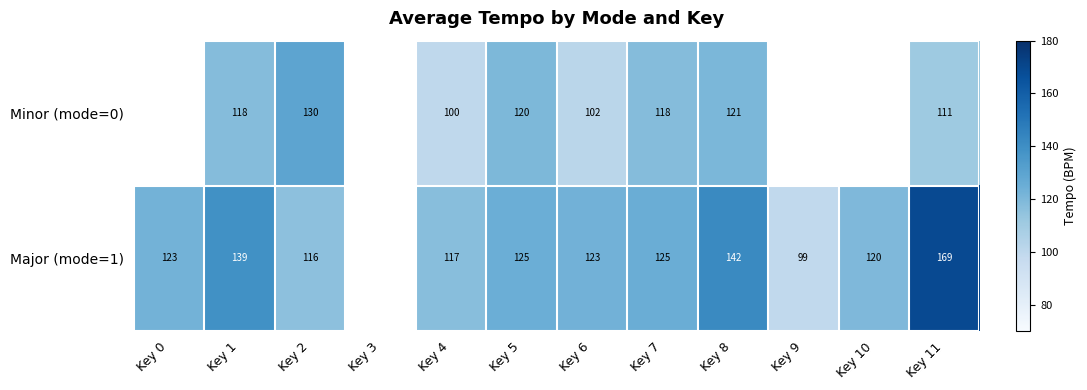

How many distinct data groups are displayed?

2